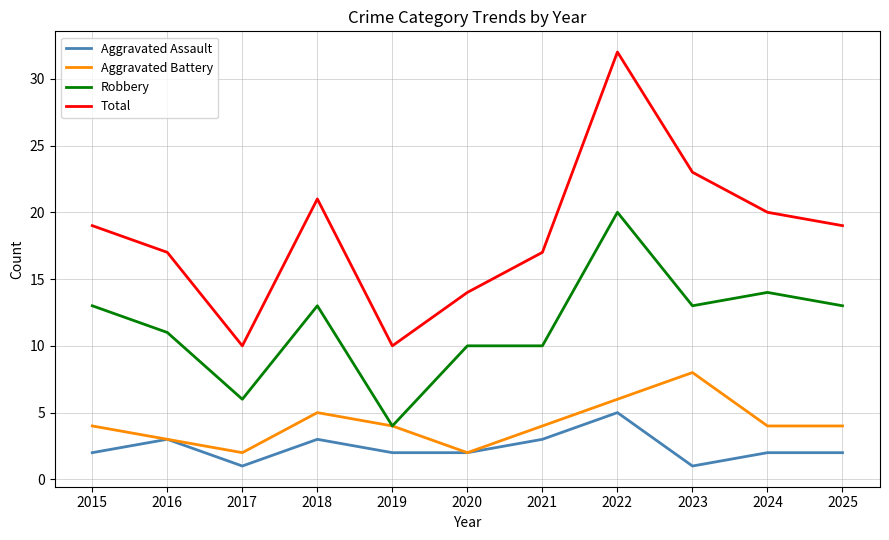

Rank the series at 2023 from highest to lowest value.

Total, Robbery, Aggravated Battery, Aggravated Assault